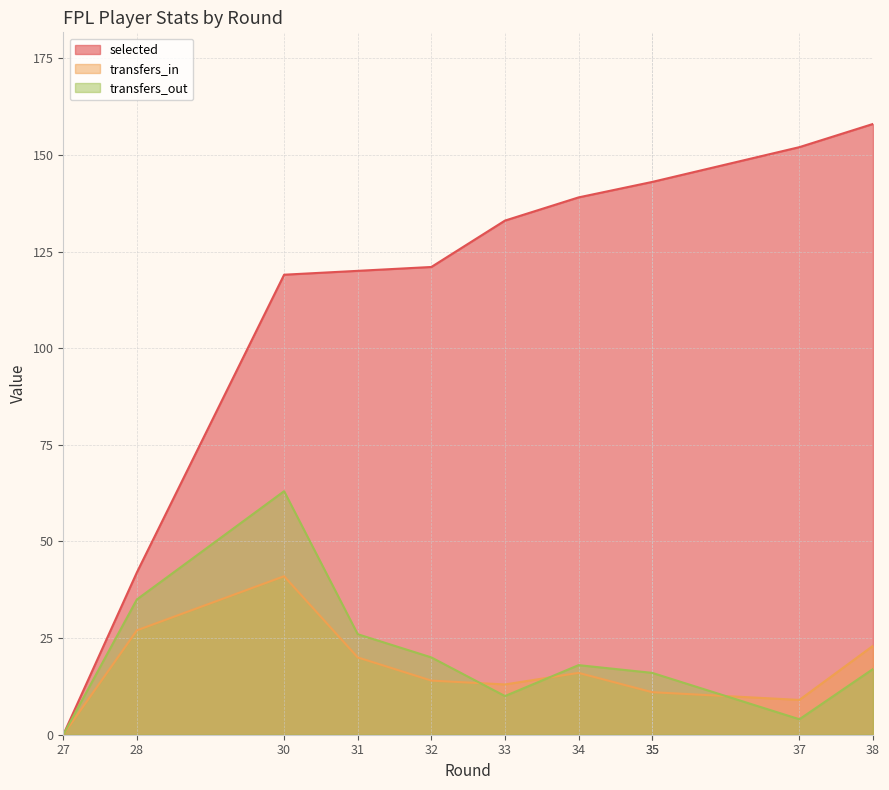

What is the value of the transfers_in point at the 7th from the left?

16